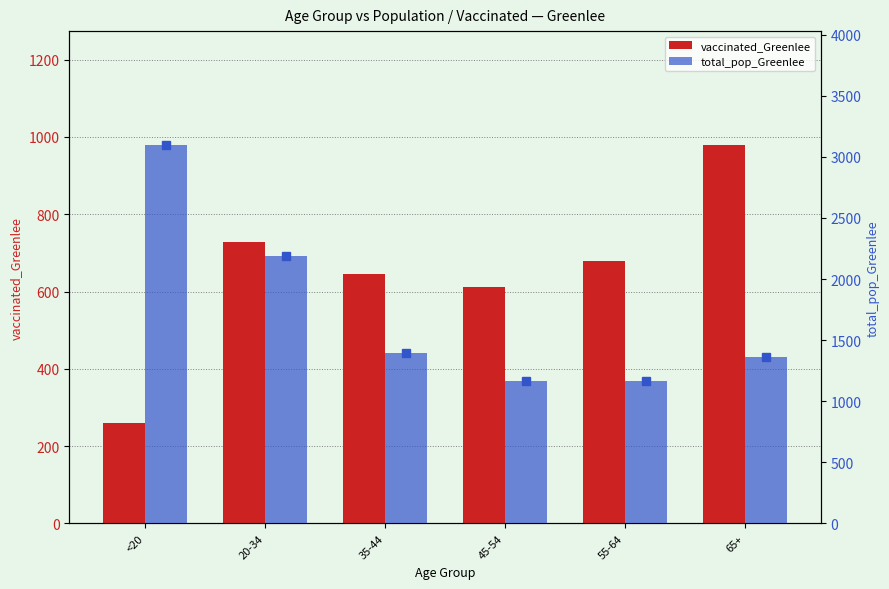

What is the difference between the total_pop_Greenlee values at 55-64 and 65+?

202